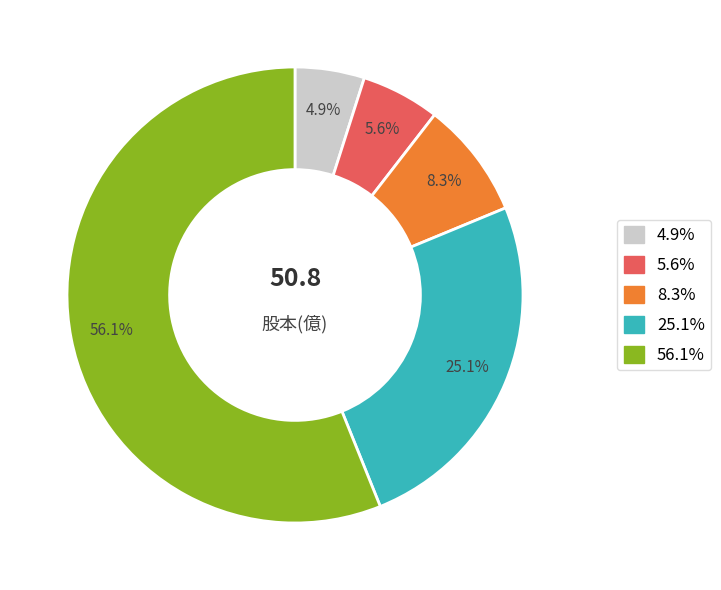

Is there any slice that represents more than half of the pie?

Yes